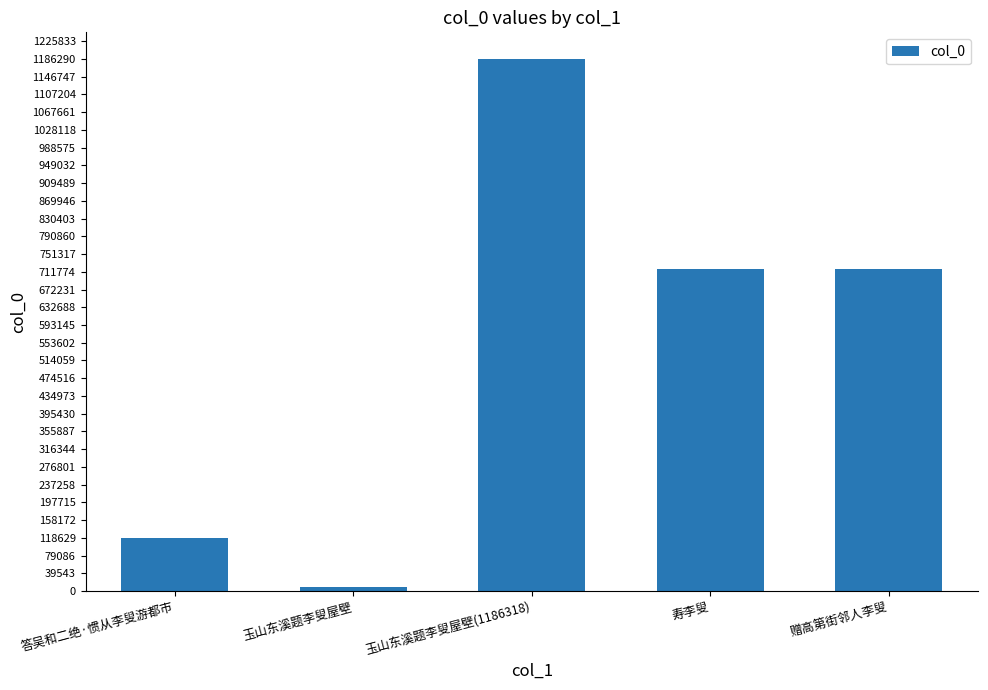

The chart shows a value of 9211 at 玉山东溪题李叟屋壁. True or false?

True